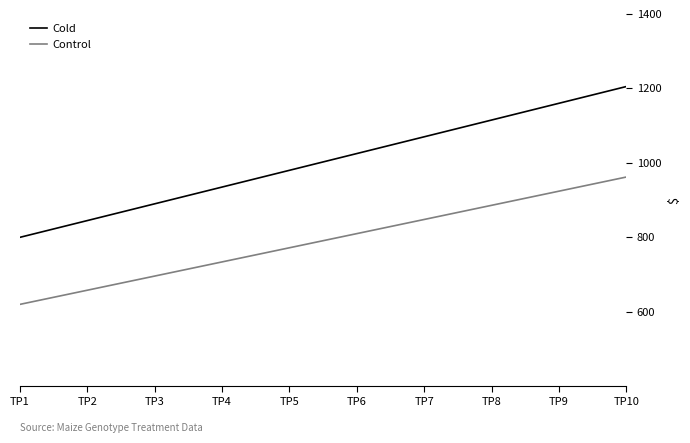

What value does the Control series have at TP8, to the nearest 50?

900